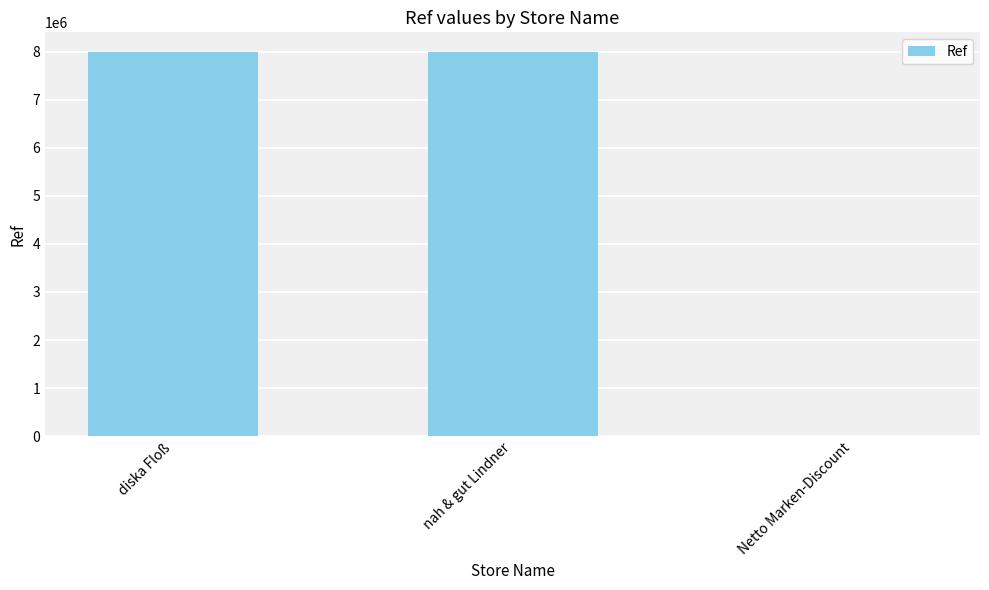

Are the bars horizontal?

No